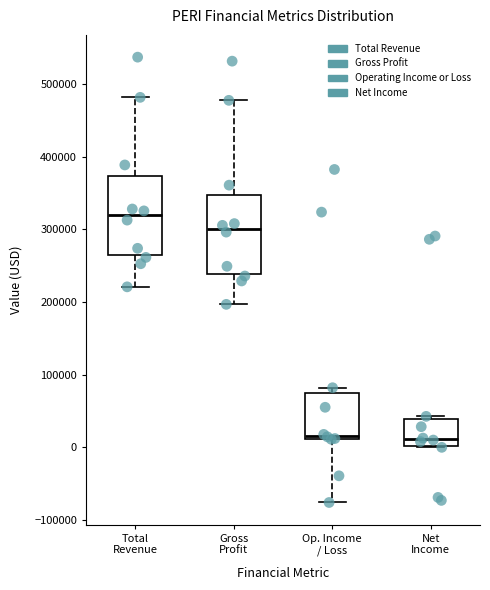

Reading left to right, transcribe this box plot: for each box, give where its median line is, the range the box spans, and where its two whiskers end, as read against the y-axis. The values are not printed on the chart, so give them approximately, as read against the axis.

Total Revenue: median 320000, box 260000 to 370000, whiskers 220000 to 480000
Gross Profit: median 300000, box 240000 to 350000, whiskers 200000 to 480000
Op. Income / Loss: median 20000, box 10000 to 80000, whiskers -80000 to 80000 (just above the box's upper edge)
Net Income: median 10000, box 0 to 40000, whiskers 0 to 40000 (just above the box's upper edge)